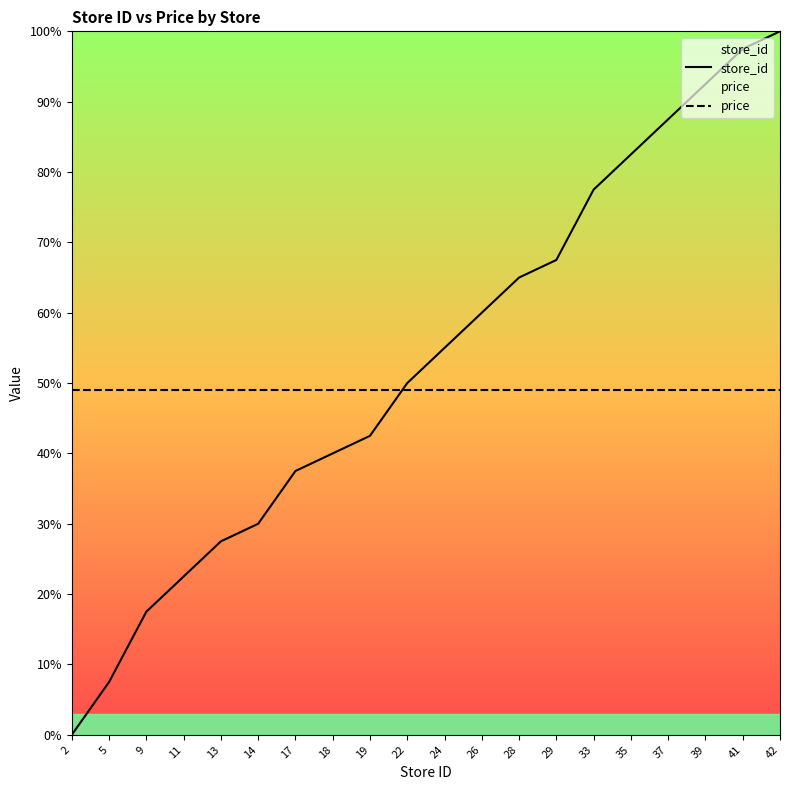

Between 14 and 28, which series saw the biggest shift?

store_id